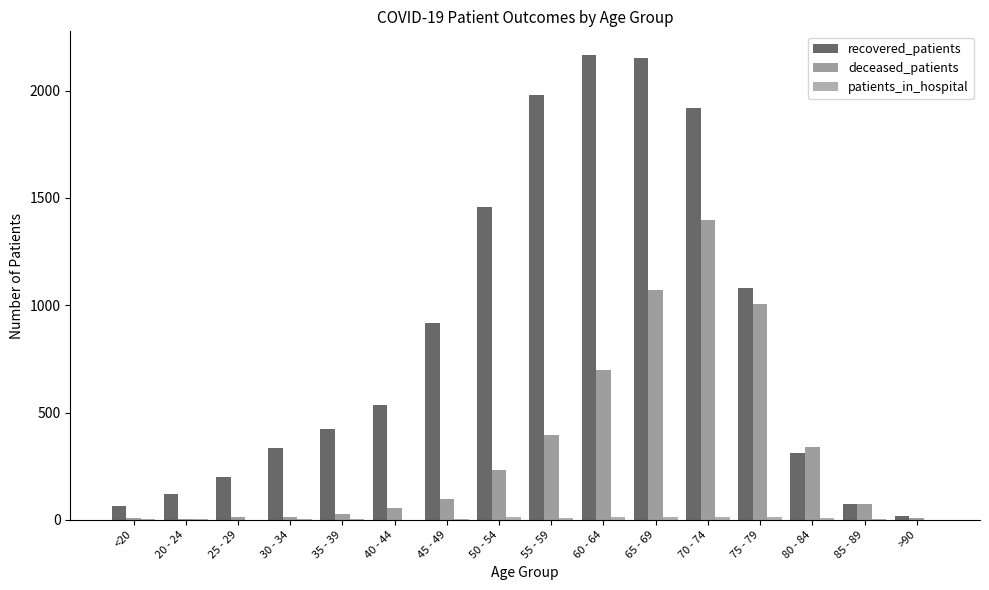

Rank the series by their average value, from lowest to highest.

patients_in_hospital, deceased_patients, recovered_patients